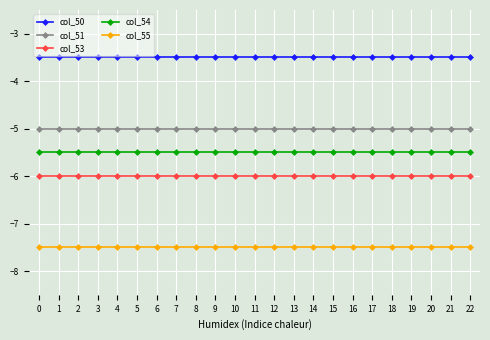

True or false: col_53 and col_50 intersect in this chart.

False